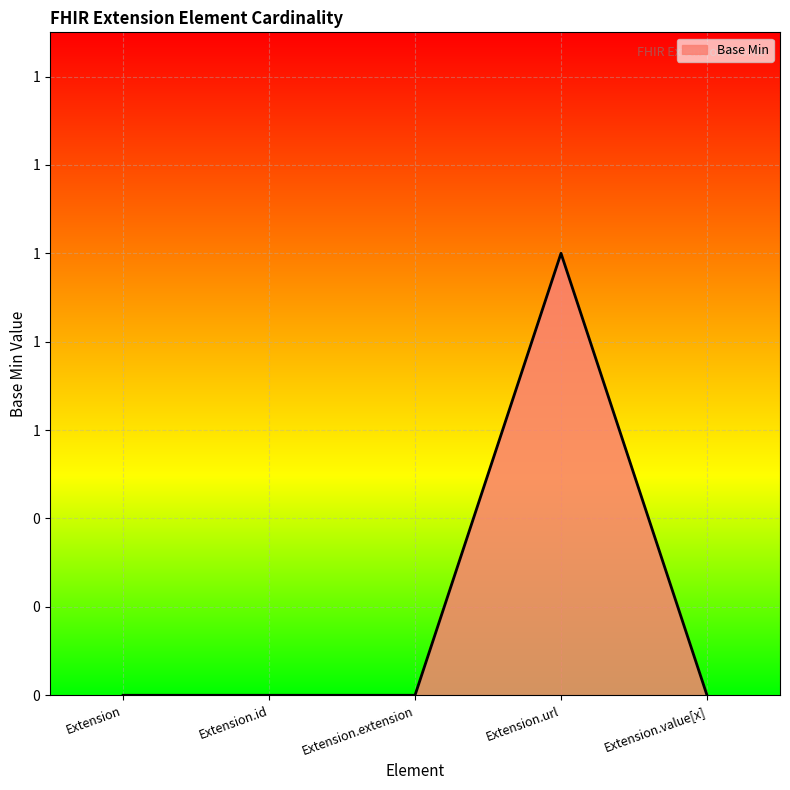

What is the sum of the values at Extension.value[x] and Extension.url?

1